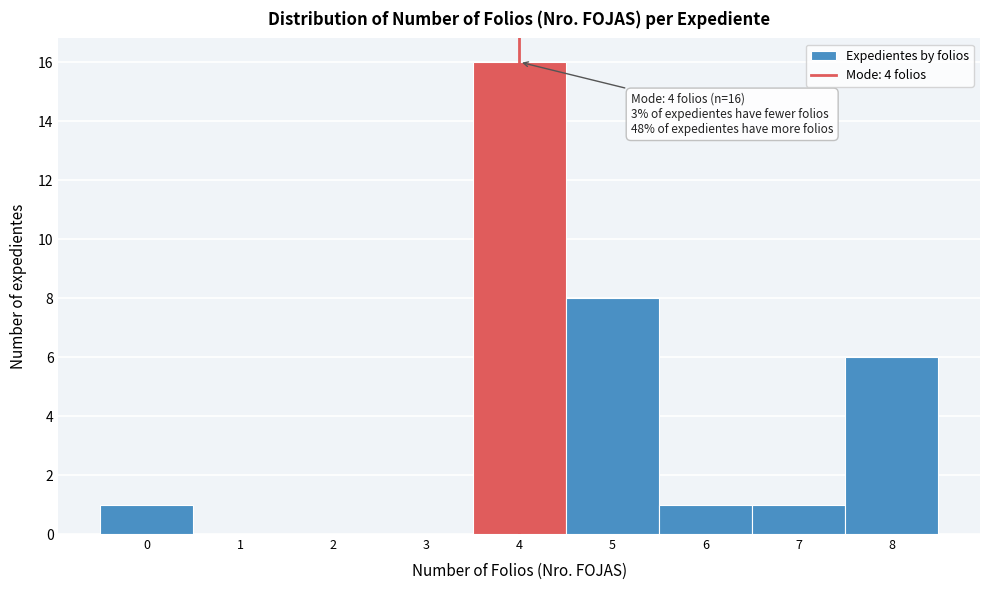

Which range on the x-axis has the tallest bar?

3.5 to 4.5